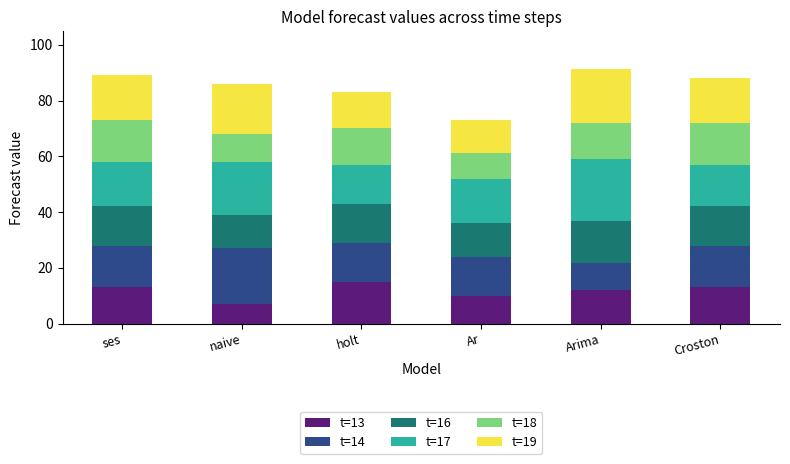

What is the average value of the t=13 series?

11.7